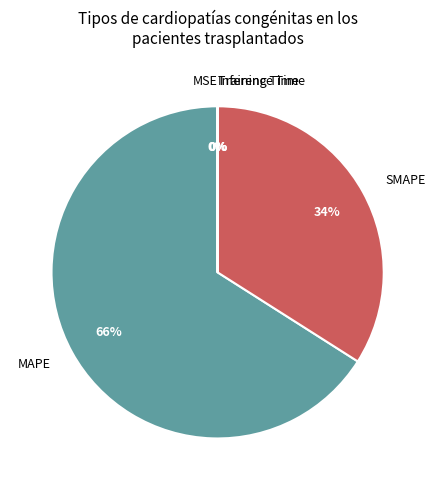

To the nearest percent, what portion does SMAPE represent?

34%